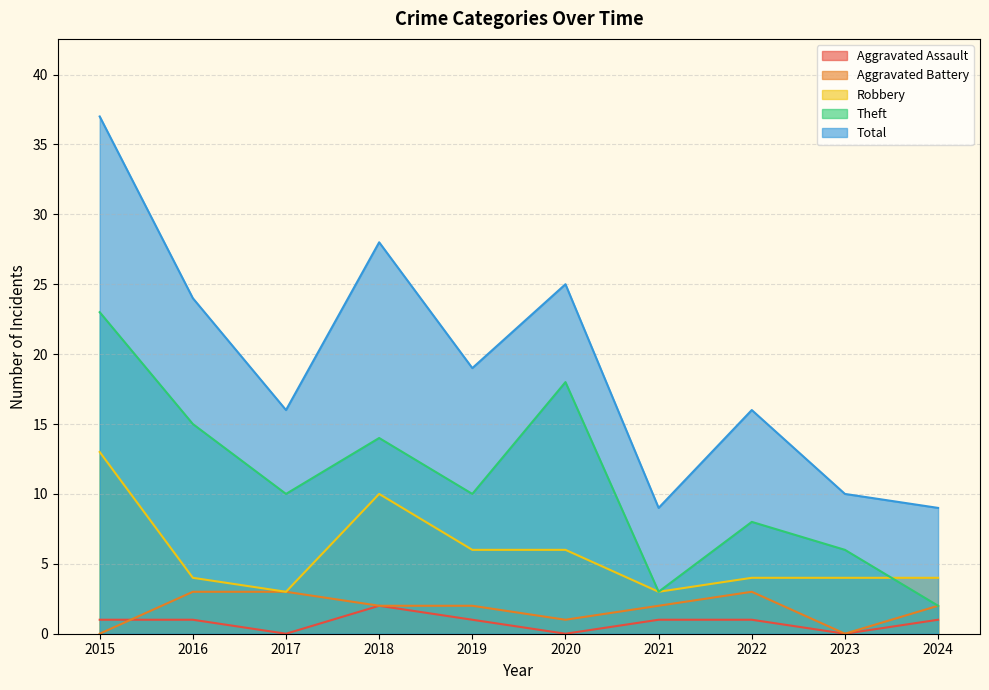

What are all the series names shown in the legend?

Aggravated Assault, Aggravated Battery, Robbery, Theft, Total